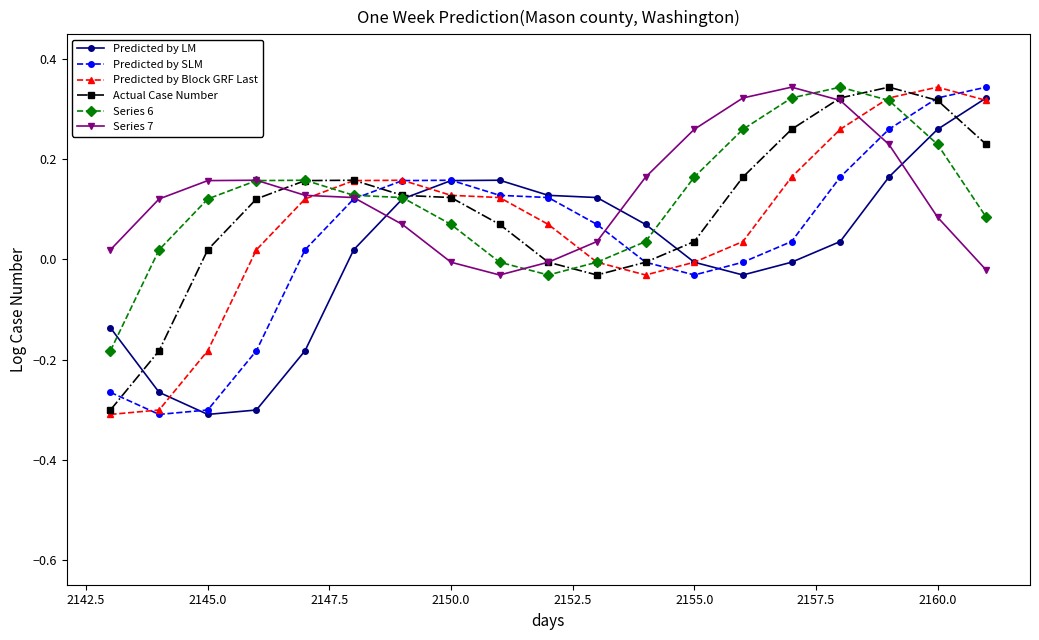

After their last crossing, which series has the higher values: Series 7 or Predicted by LM?

Predicted by LM